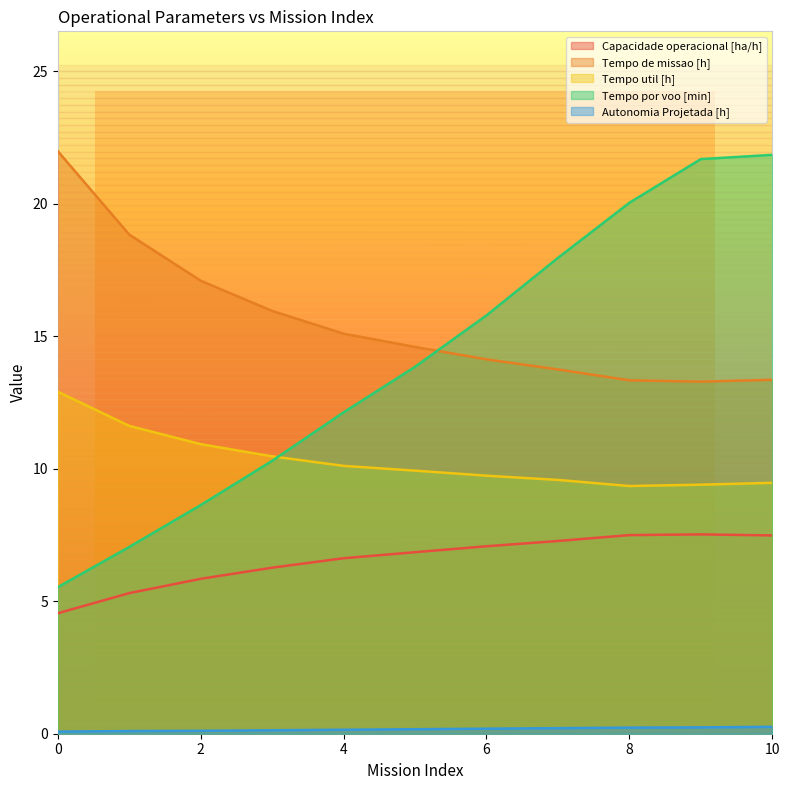

What is the highest value of the Autonomia Projetada [h] series?

0.3